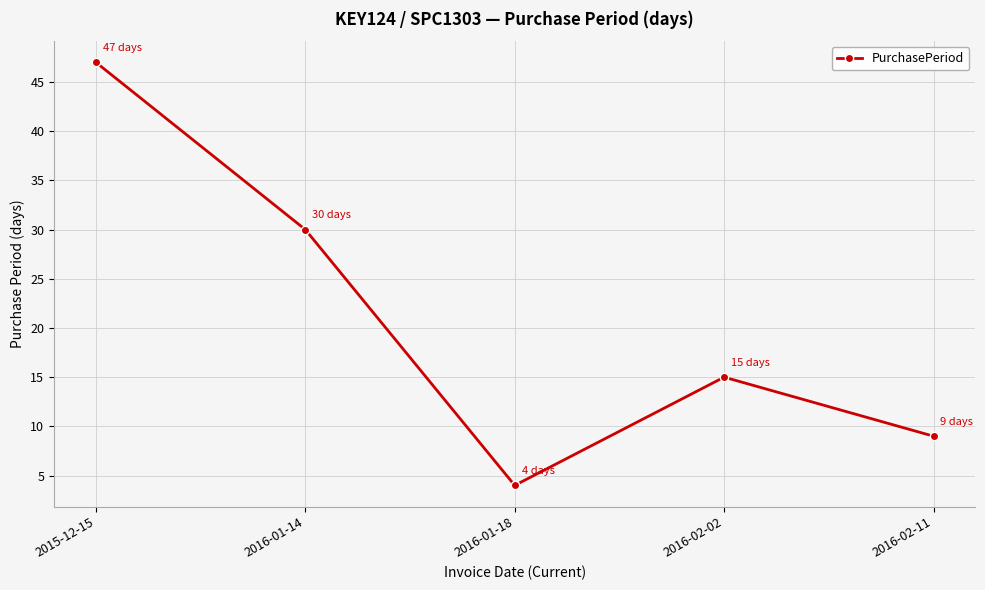

What is the label of the 4th point from the left?

2016-02-02